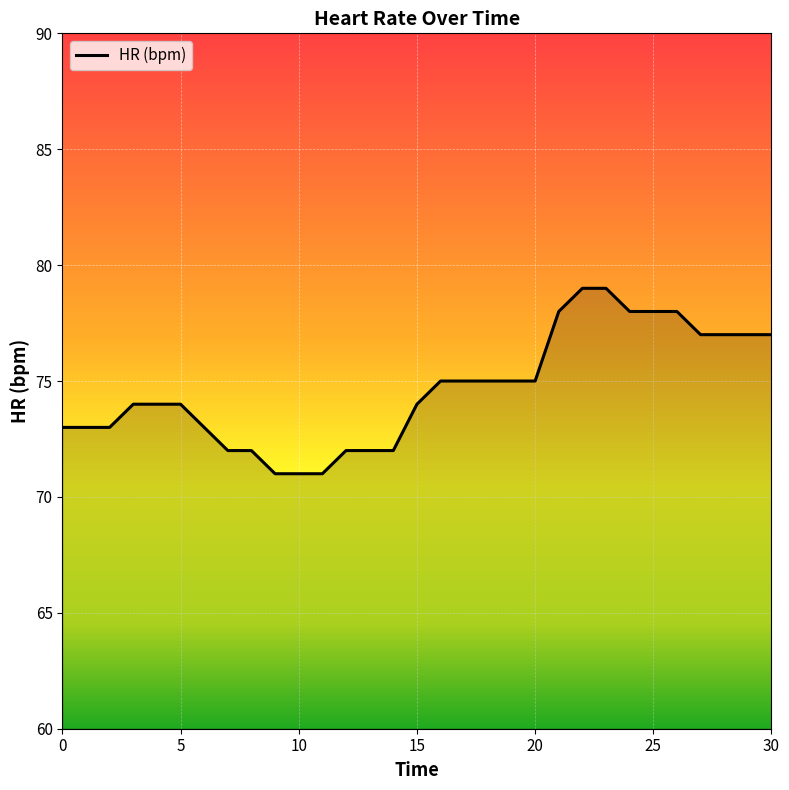

What is the smallest value displayed?

71